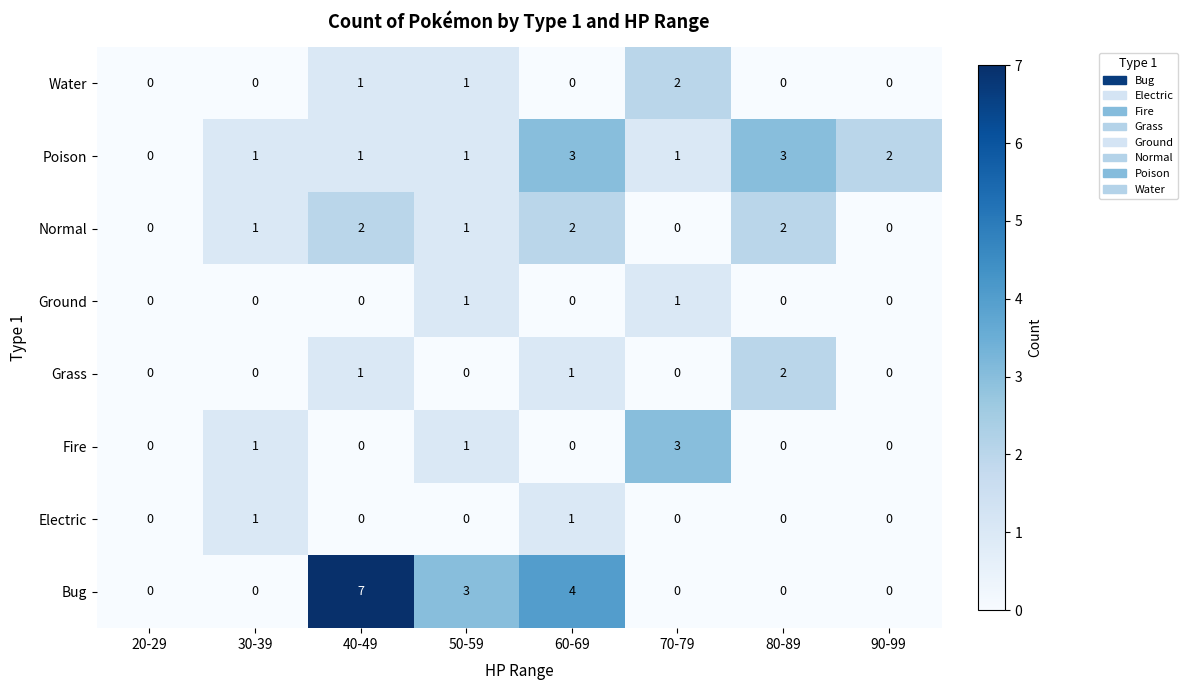

How many series are shown in this chart?

8